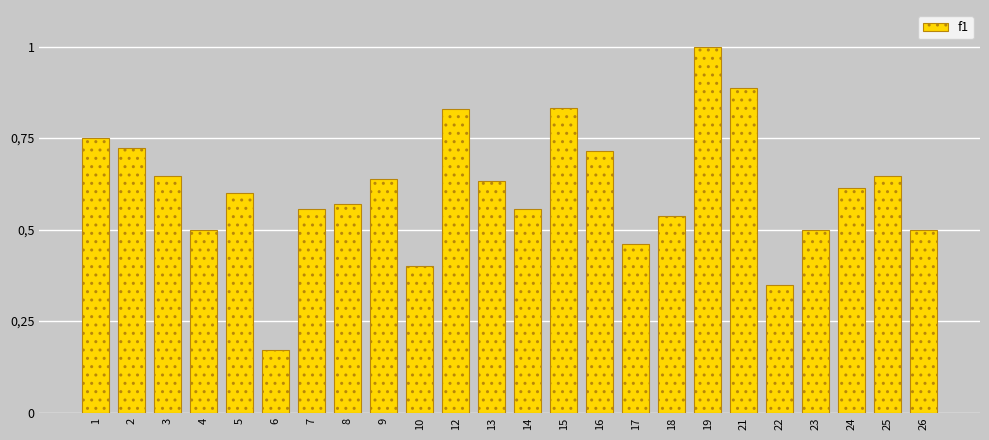

Are the bars horizontal?

No